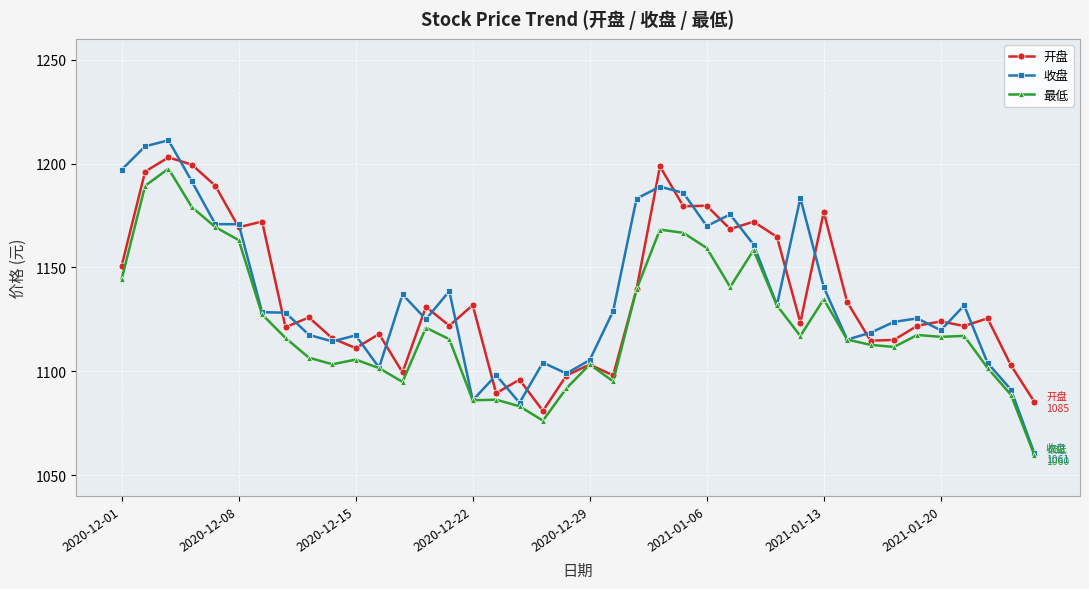

Which series has the largest range (max minus min)?

收盘